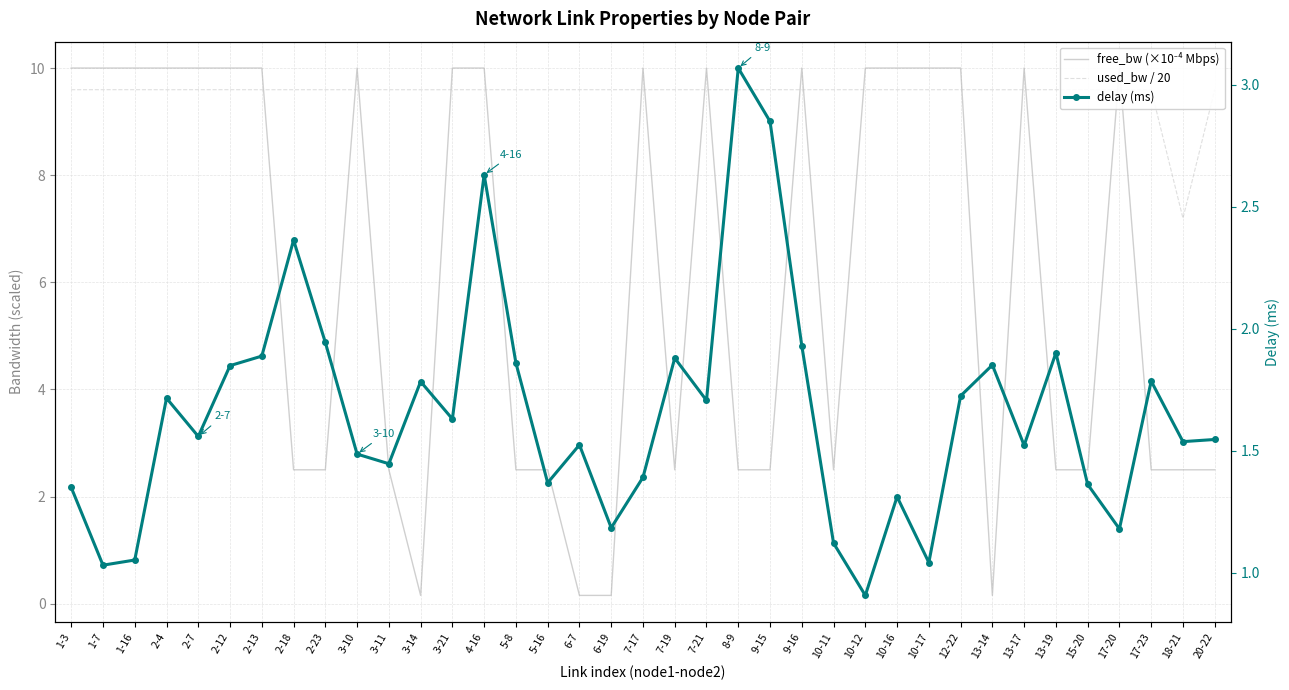

How many lines are shown in the chart?

3